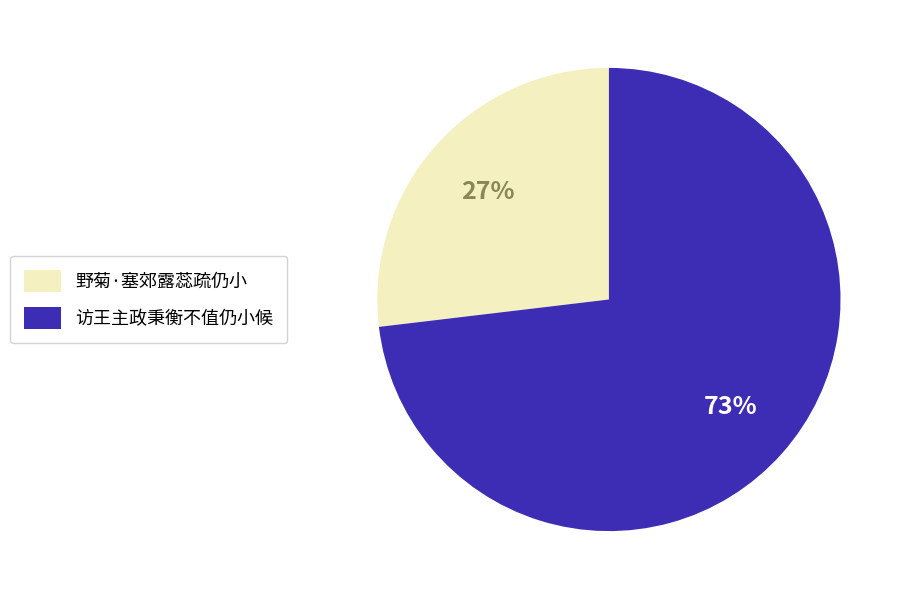

Which slice is the largest?

访王主政秉衡不值仍小候